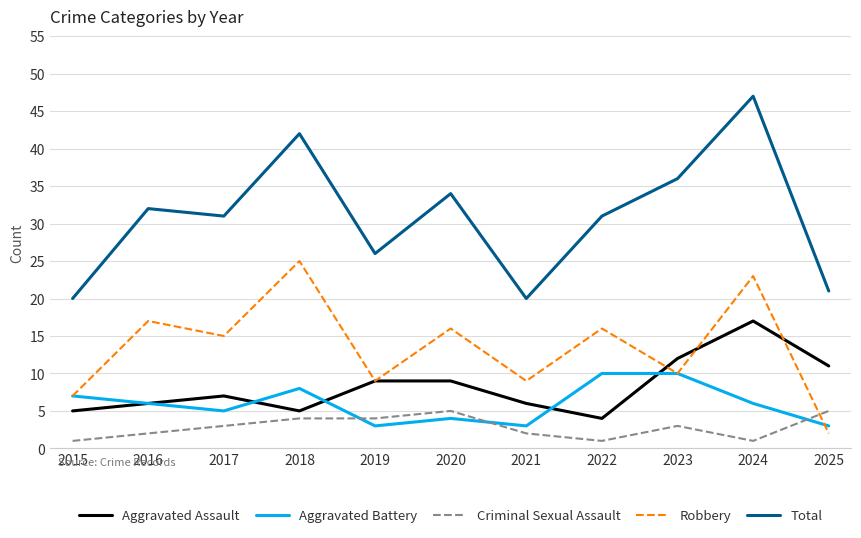

Which series changed the most between 2018 and 2024?

Aggravated Assault